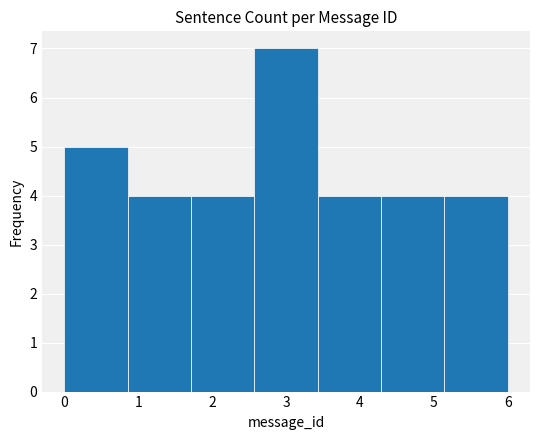

Which range on the x-axis has the tallest bar?

2.6 to 3.4